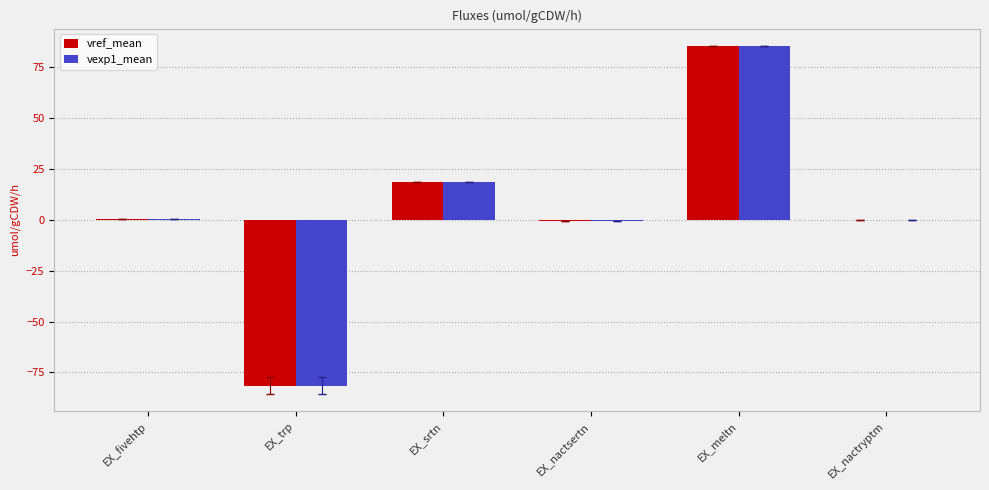

How many categories are shown in the chart?

6